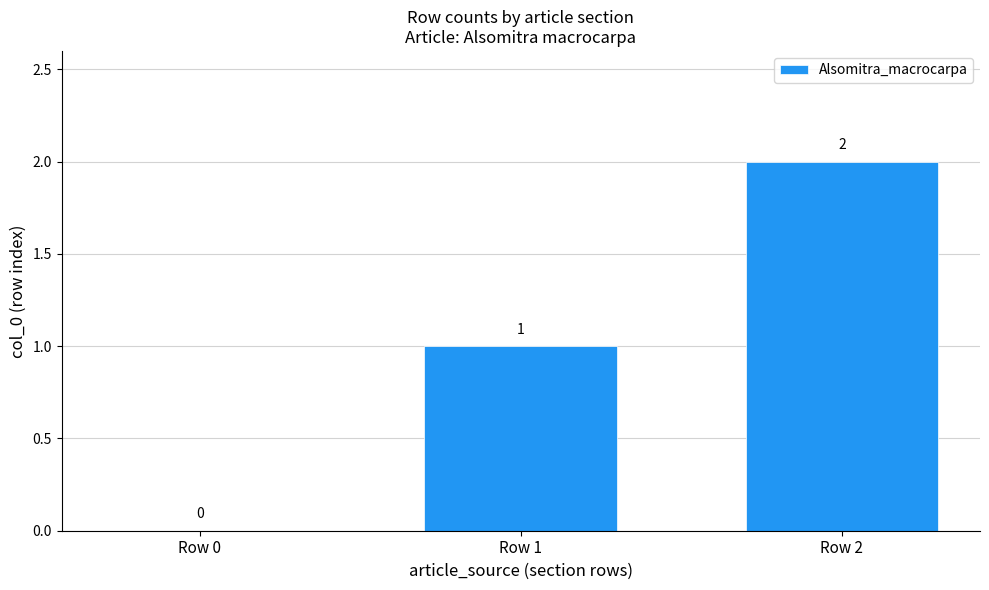

Reading left to right, transcribe all the data shown in this chart.

0	1	2